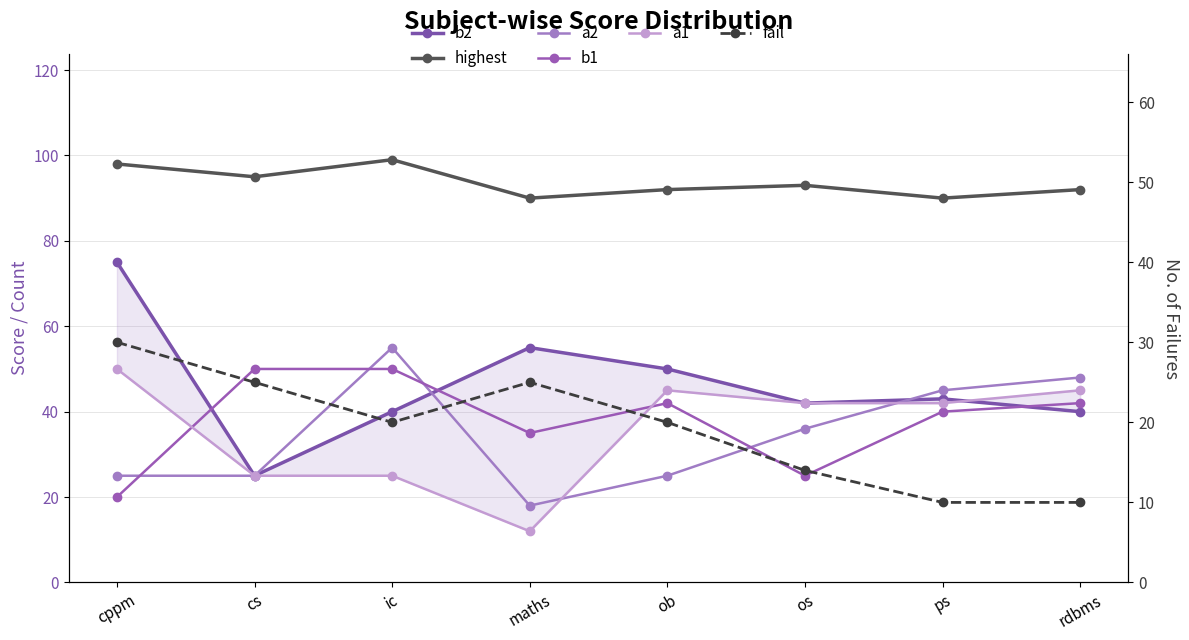

Which series changed the most between maths and ps?

a1